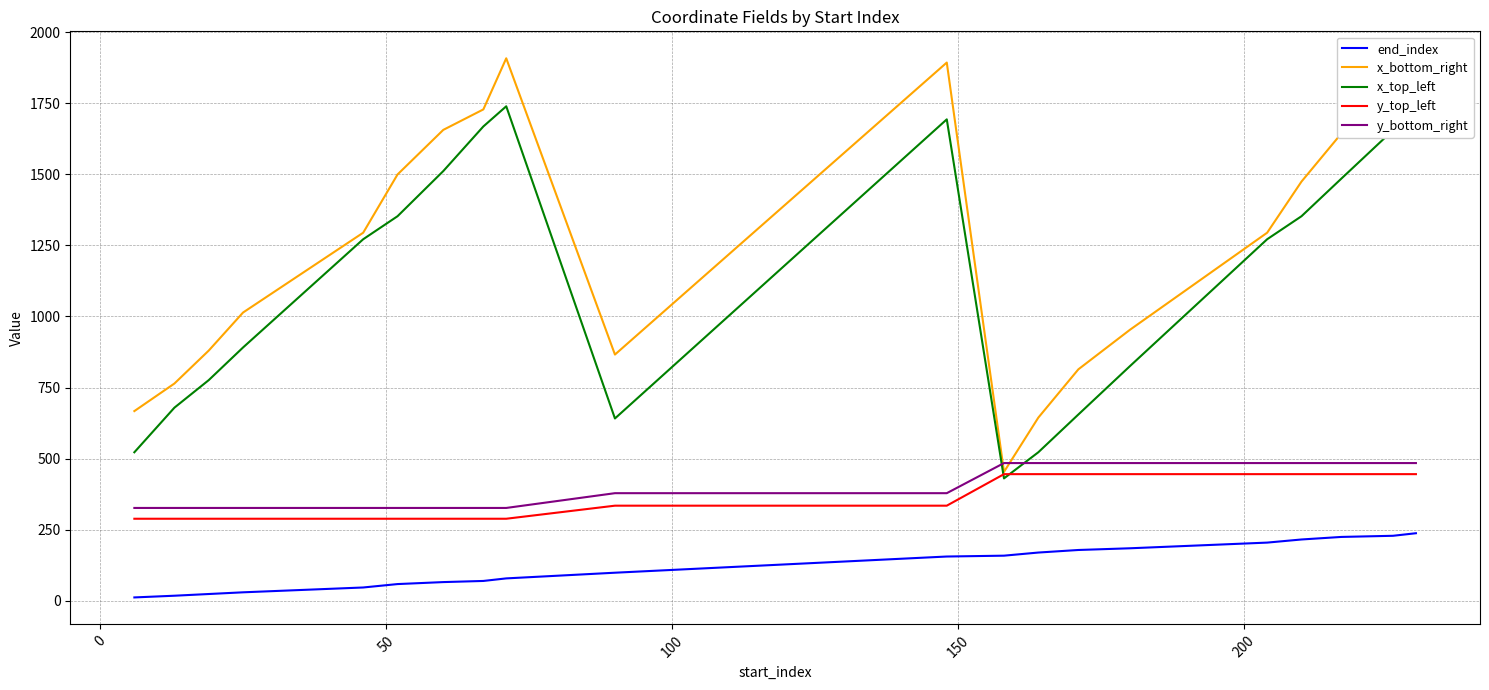

Which series has the largest total across all categories?

x_bottom_right